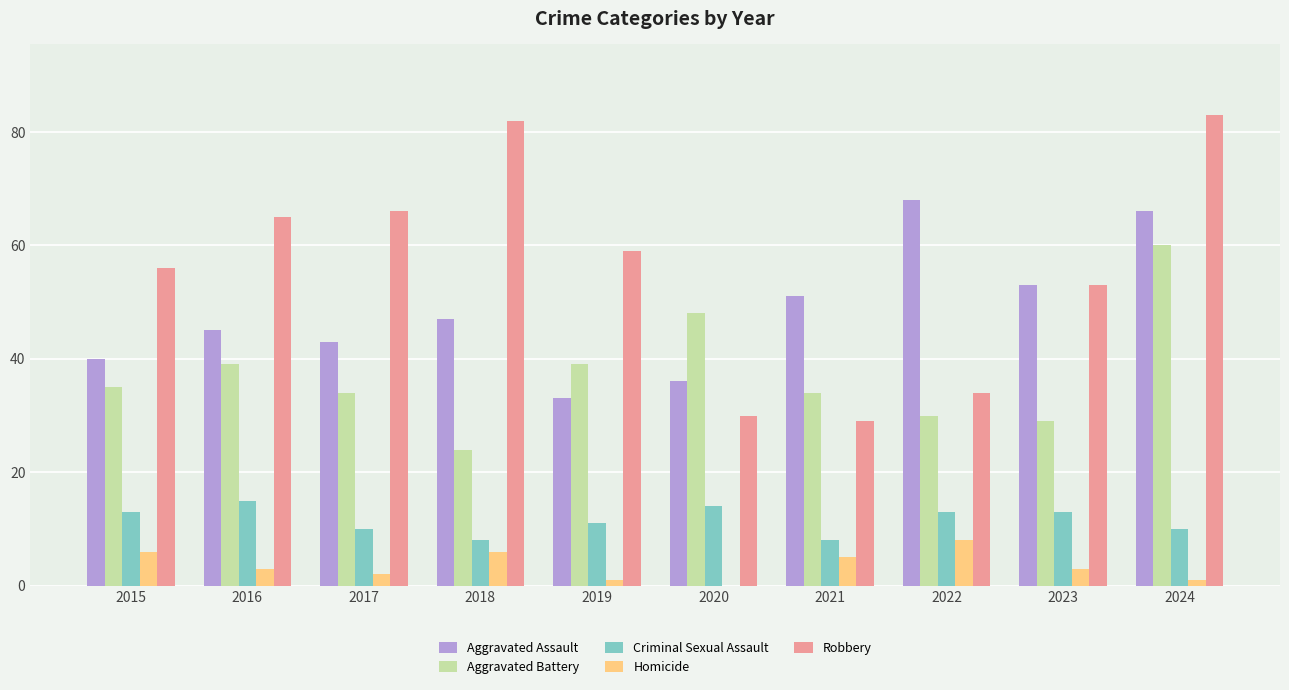

The Aggravated Assault series shows 66 at 2024. True or false?

True